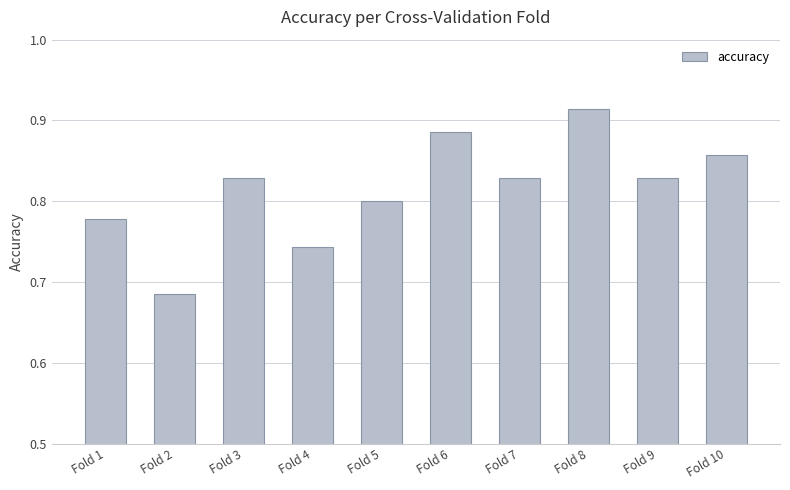

Where is the data nearest to the value 0?

Fold 2